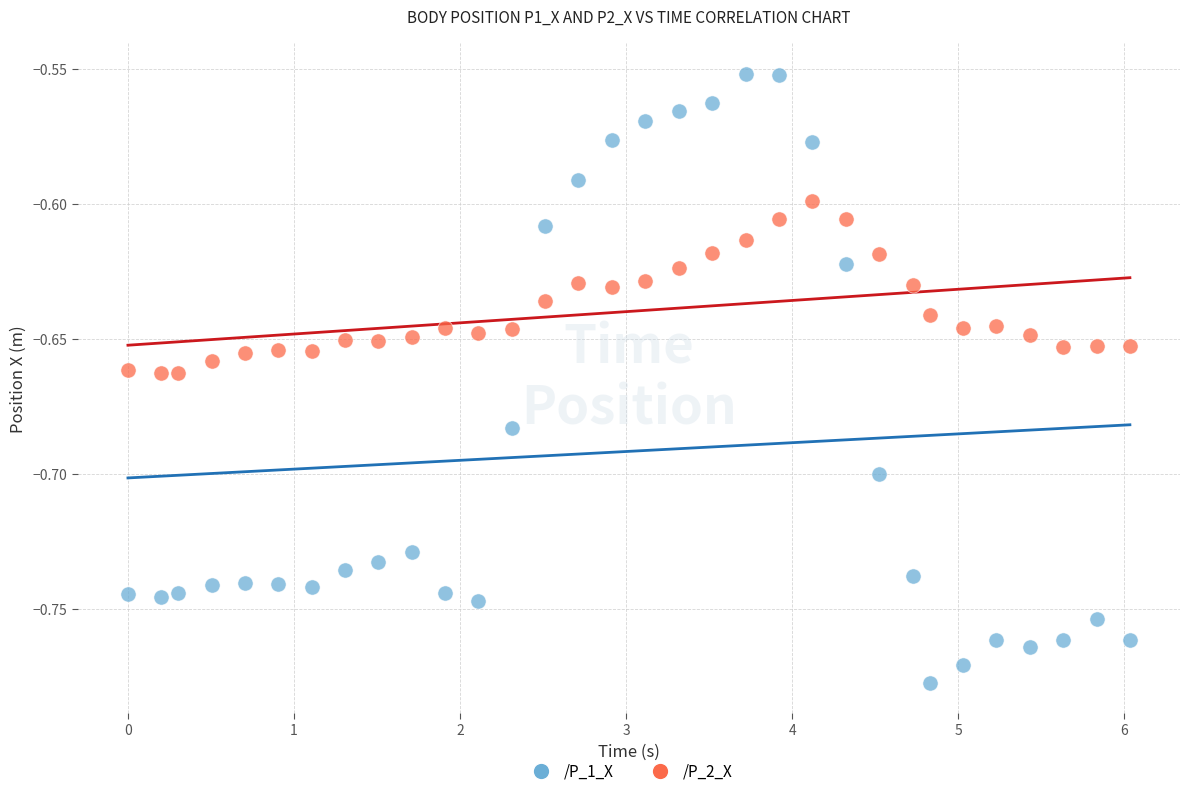

Which series contains the highest Y value?

/P_1_X